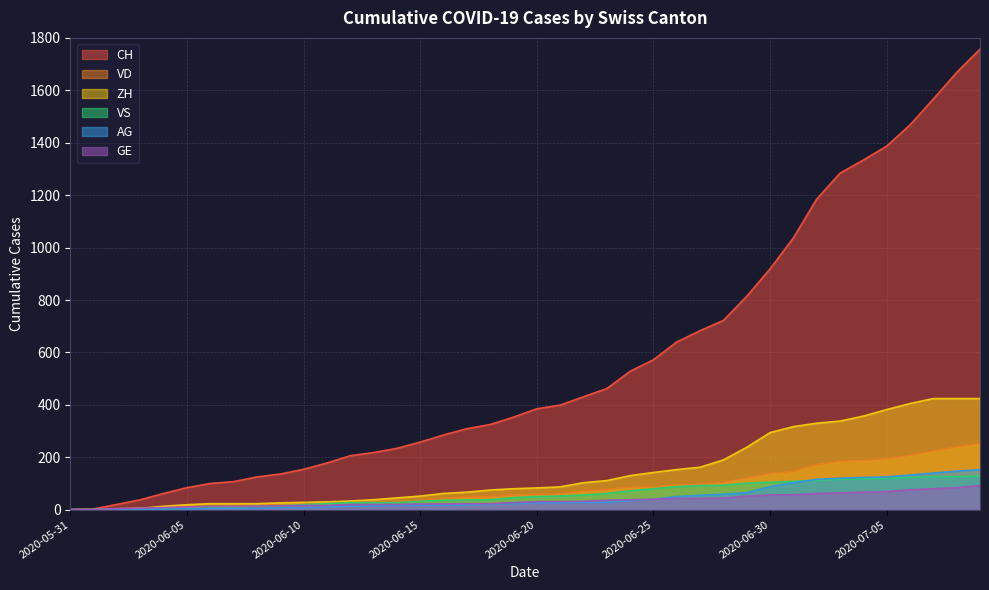

How many data points in VD are less than 58?

20